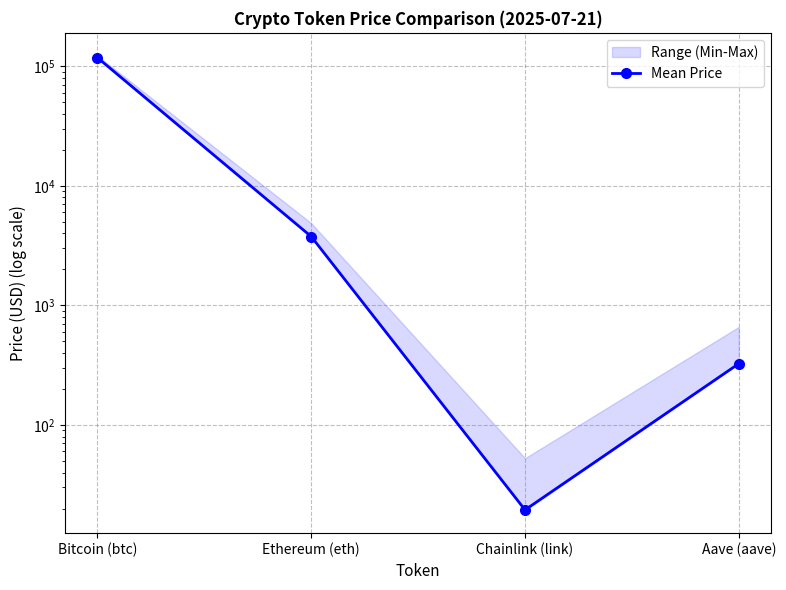

List the labels in order of value, largest first.

Bitcoin (btc), Ethereum (eth), Aave (aave), Chainlink (link)